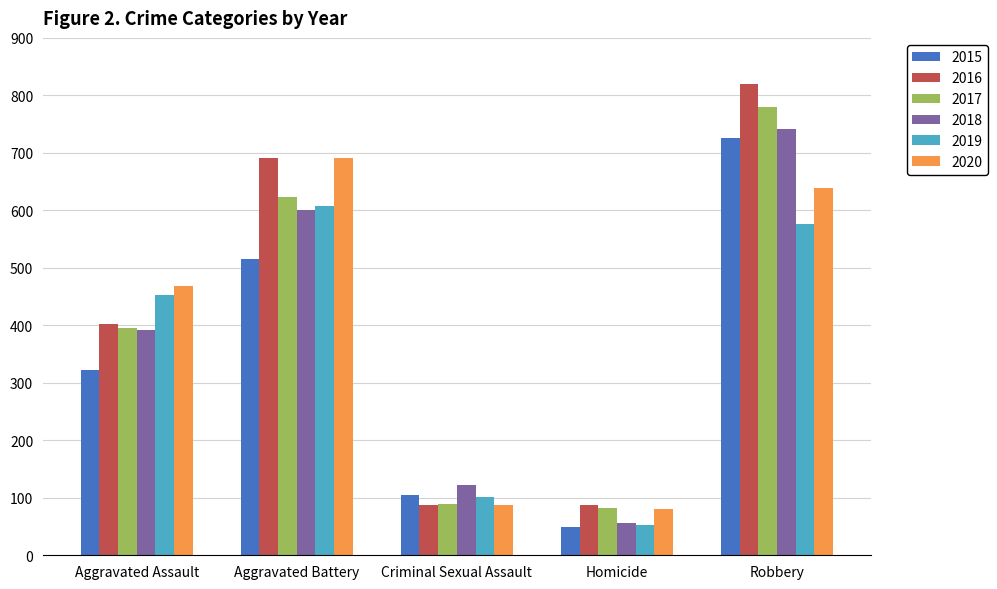

Which category has the lowest value across all series?

Homicide